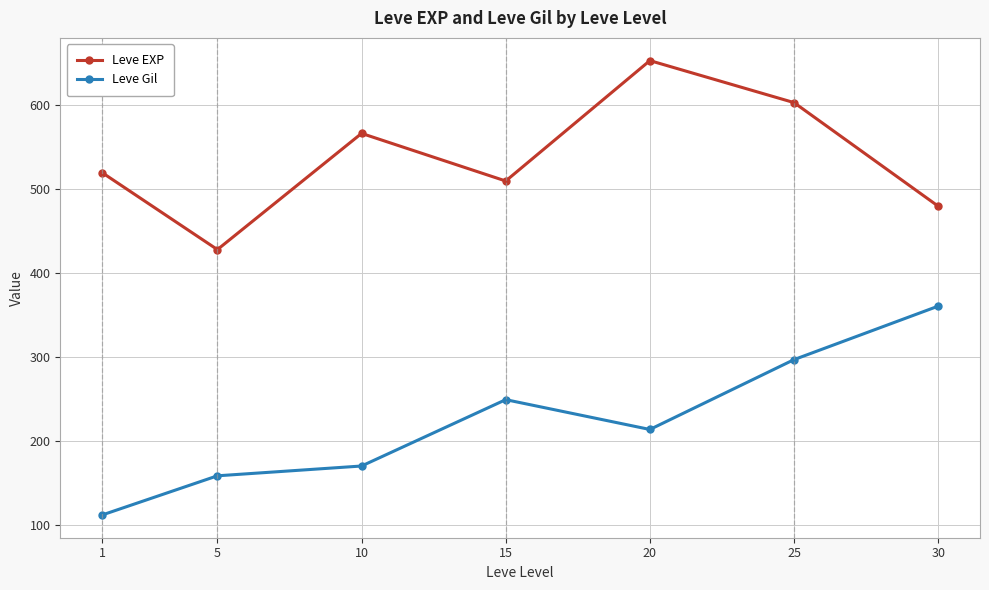

The value of Leve EXP at 25 is 898.3. True or false?

False